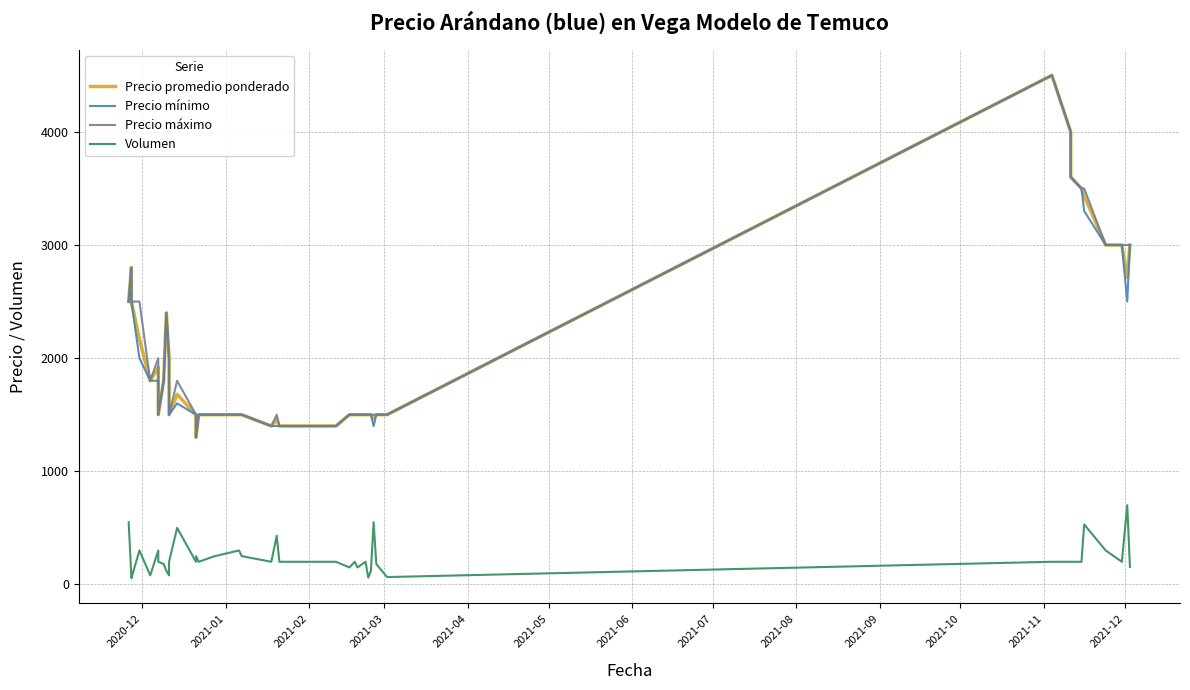

Which series has the largest range (max minus min)?

Precio promedio ponderado